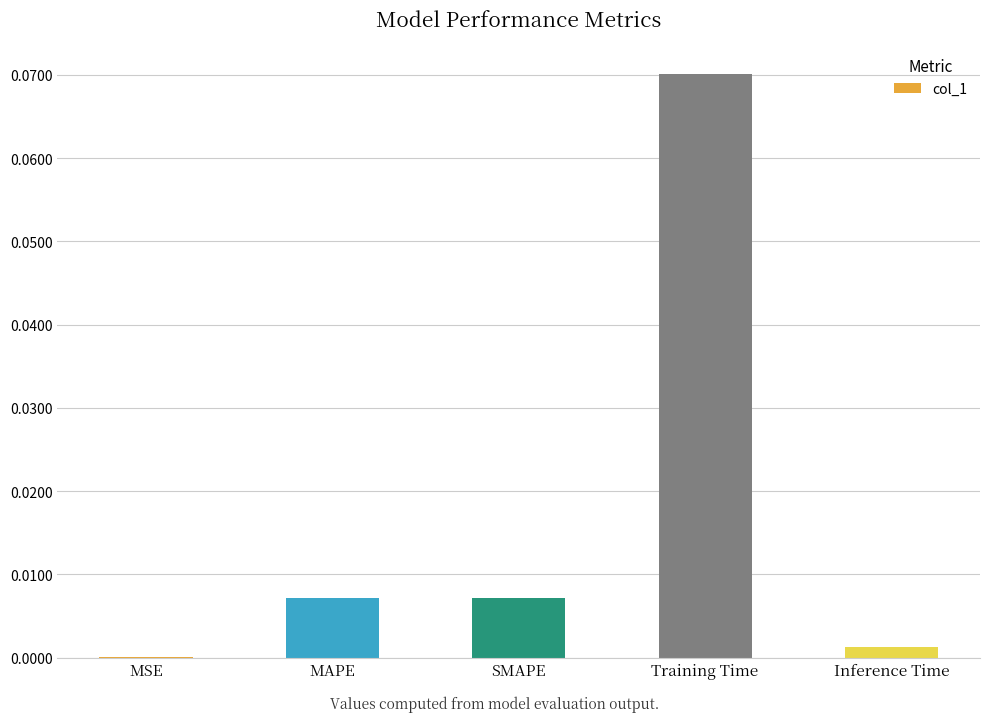

Between Training Time and Inference Time, which is larger?

Training Time